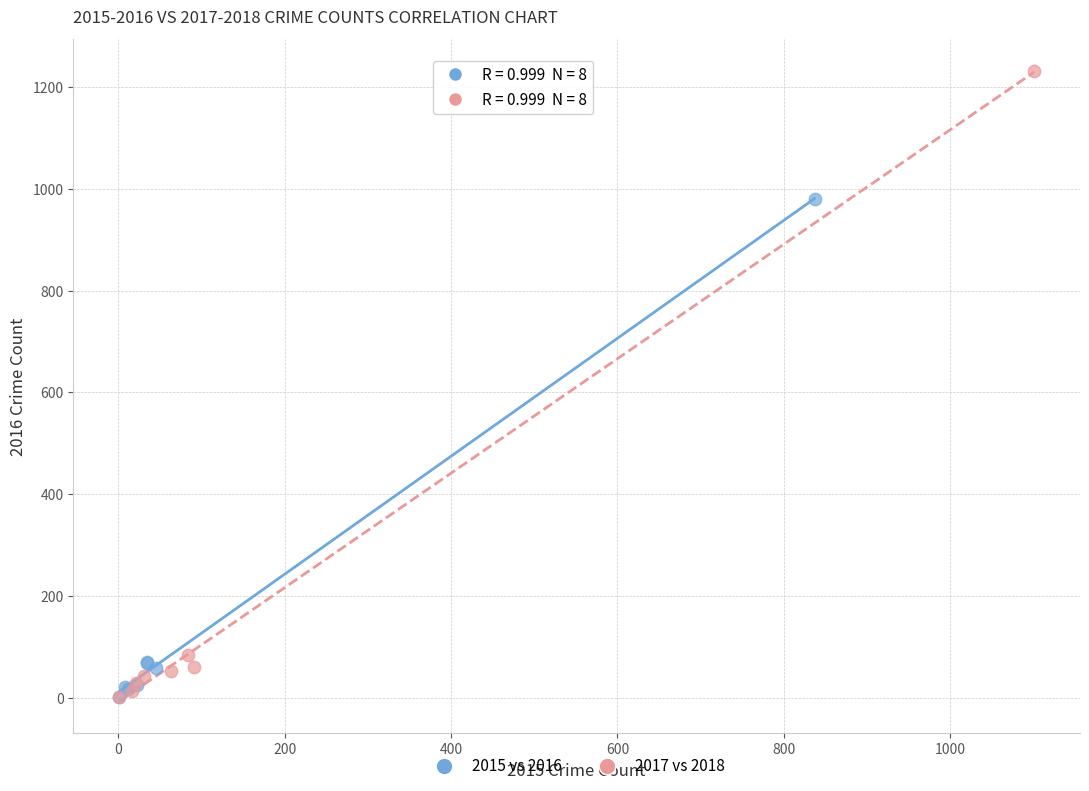

Which series has the widest spread of Y values?

2017 vs 2018